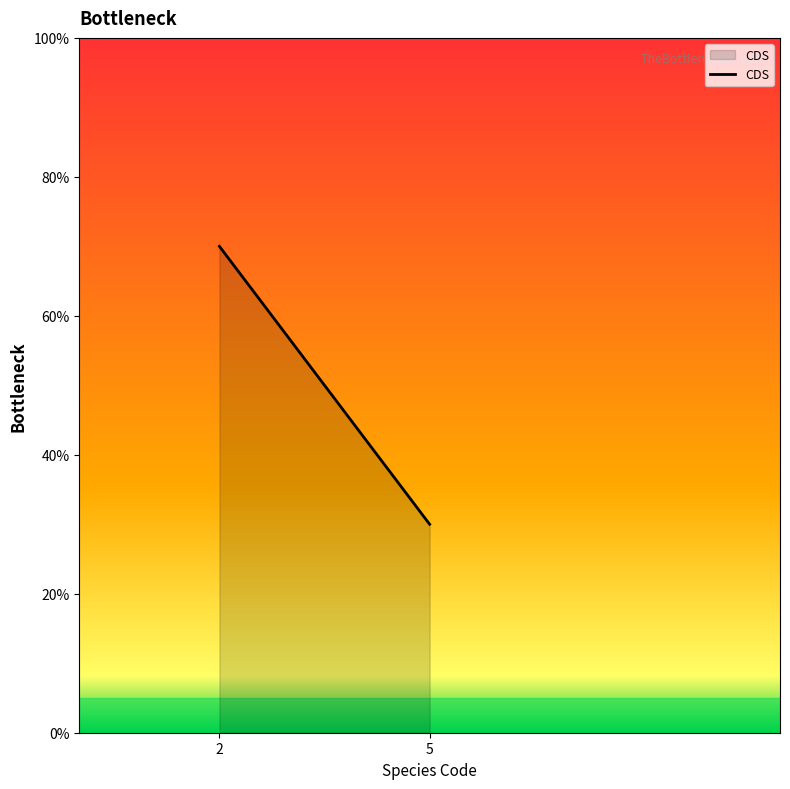

Which has a higher value, 5 or 2?

2